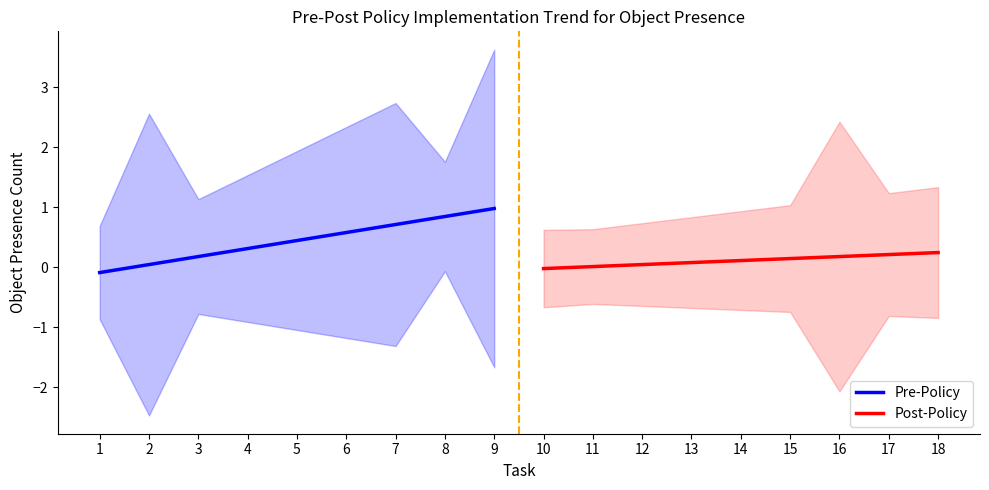

Is it true that Pre-Policy equals 0.3 at 4?

True